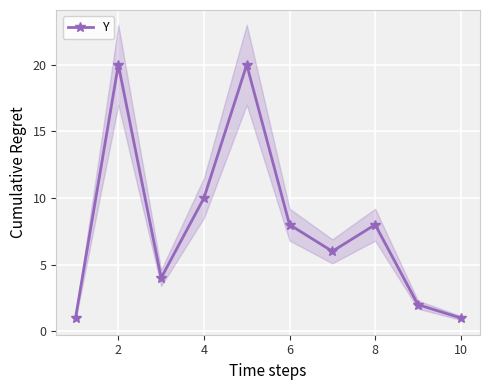

What is the minimum value shown in the chart?

1